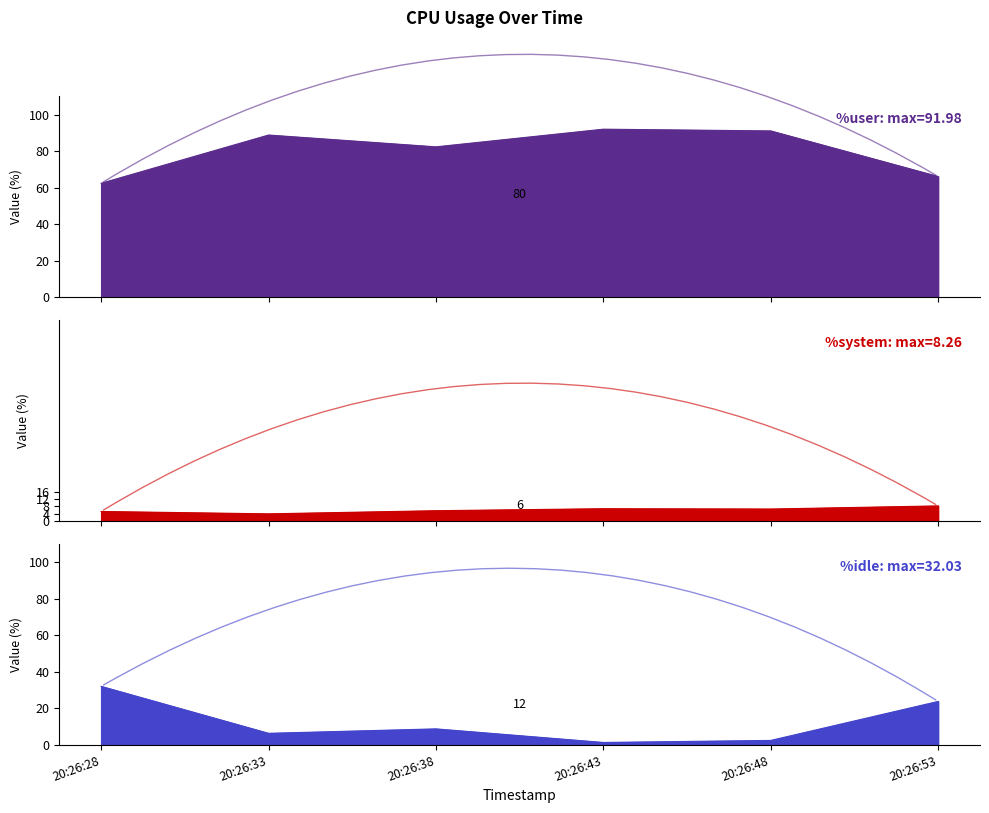

What is the maximum value for %system?

8.3